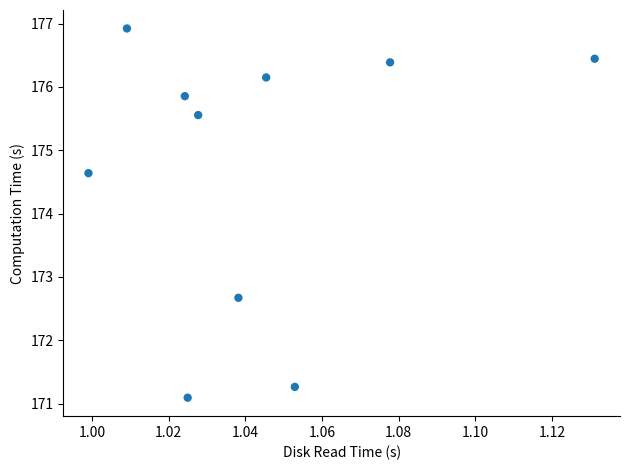

What Y value in the scatter plot is closest to 174?

174.6